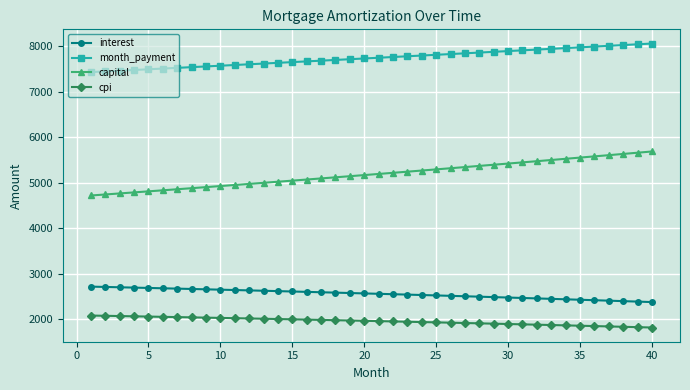

Which series has the largest total across all categories?

month_payment